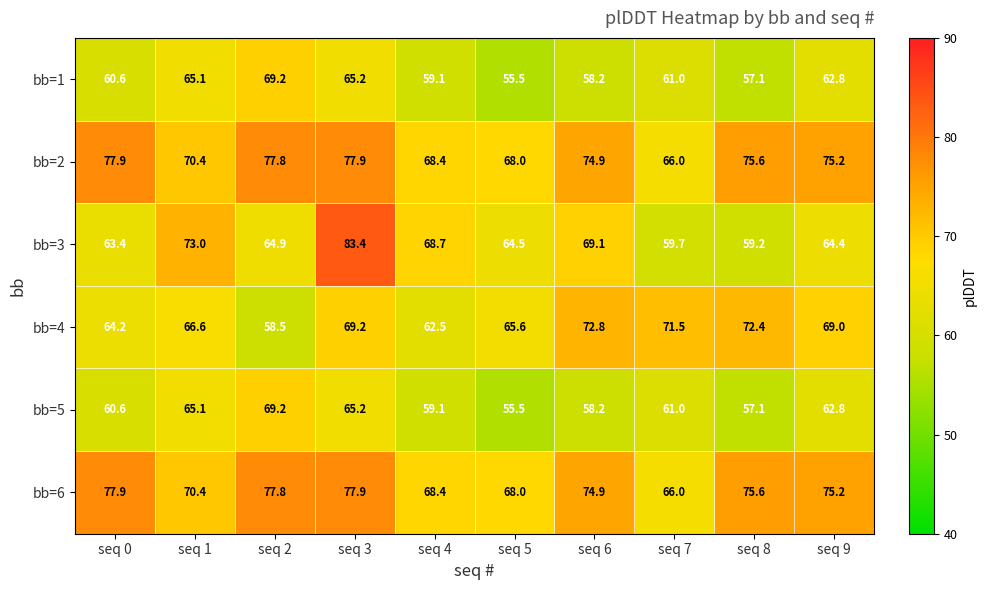

Where is bb=1 nearest to the value 62?

seq 9